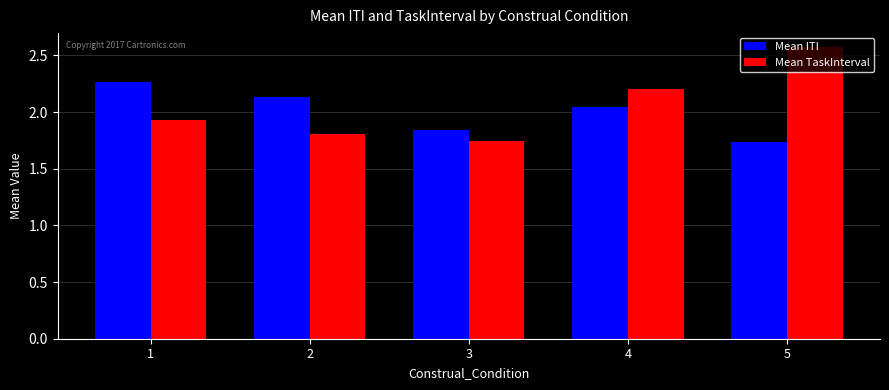

Count the number of data series in this chart.

2